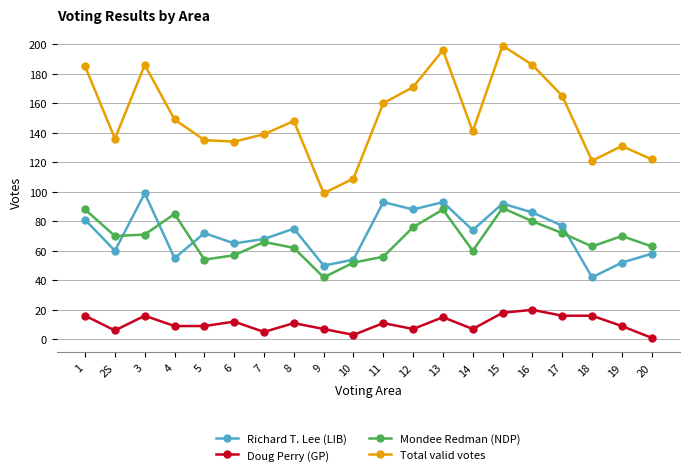

True or false: Doug Perry (GP) and Total valid votes intersect in this chart.

False